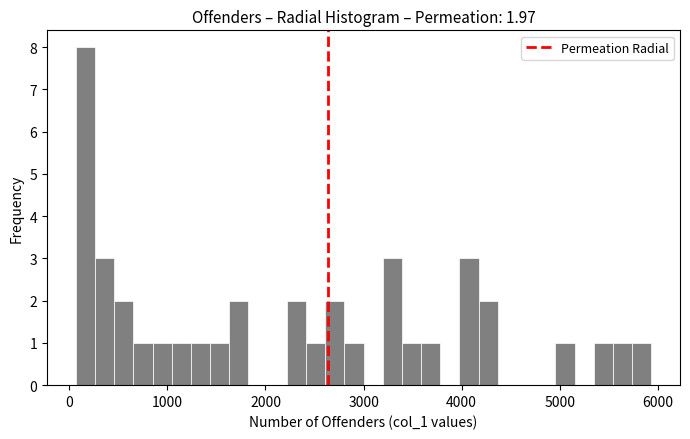

Around what value on the x-axis is the tallest bar? Give the approximate position of its centre, as read against the axis.

200